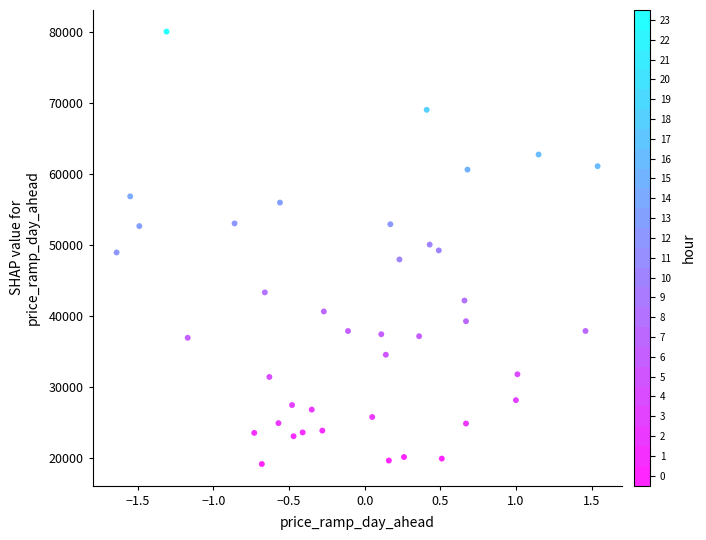

What is the range of X values (max minus min)?

3.2